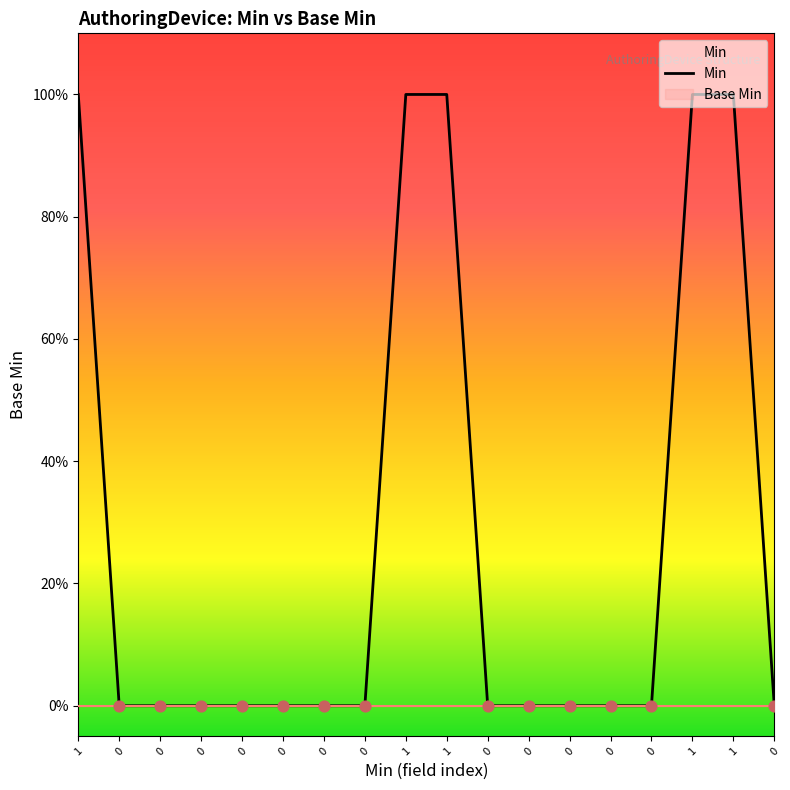

What is the change in value from 0 to 0?

-1